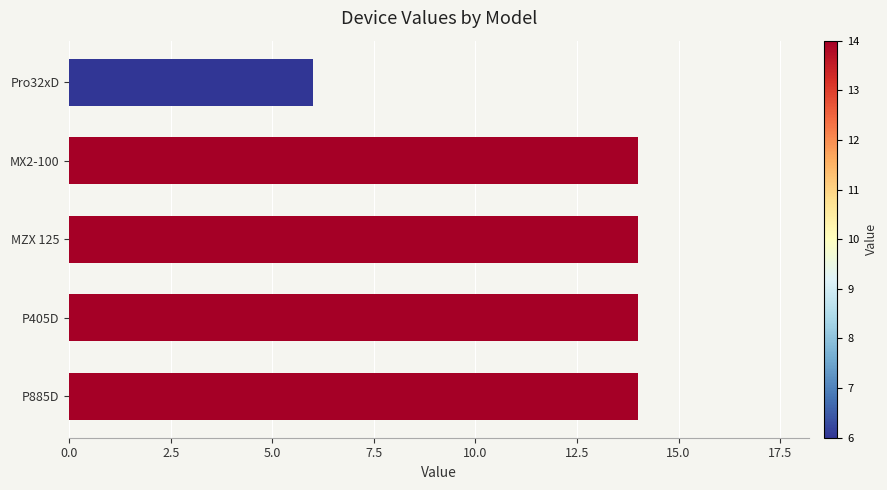

Reading top to bottom, what are all the values shown in this chart?

6	14	14	14	14